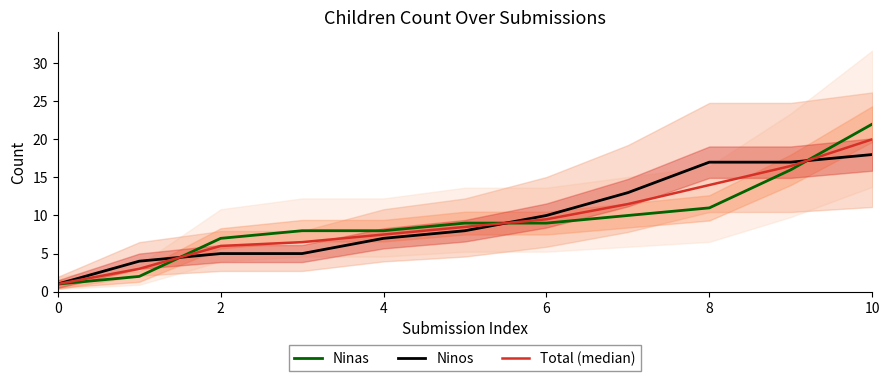

How many data points in Total (median) are above 8?

6